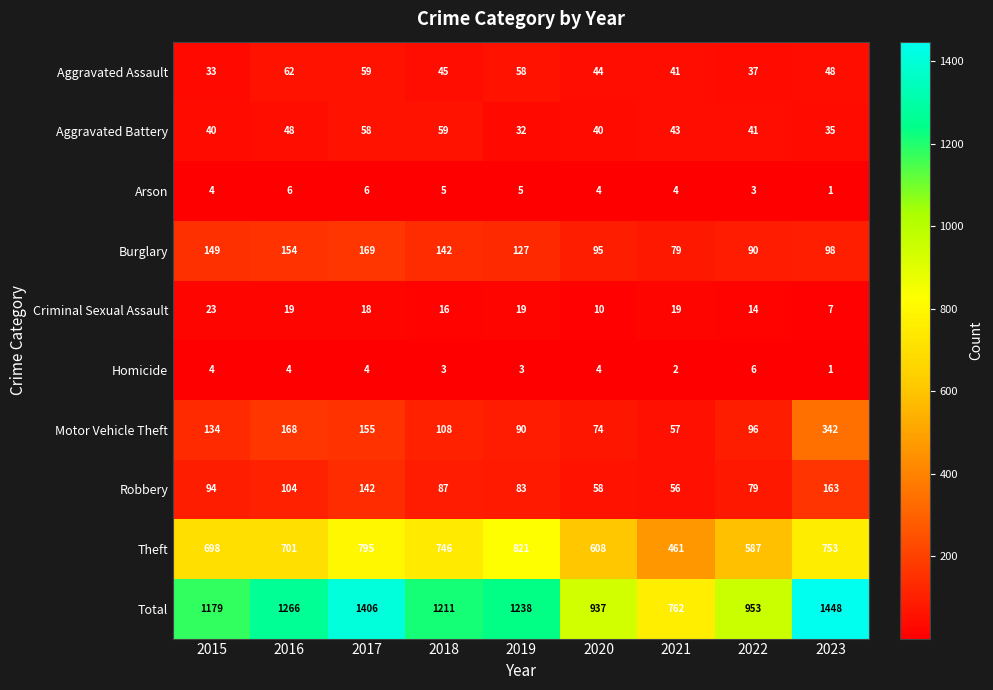

The Criminal Sexual Assault series shows 16 at 2018. True or false?

True